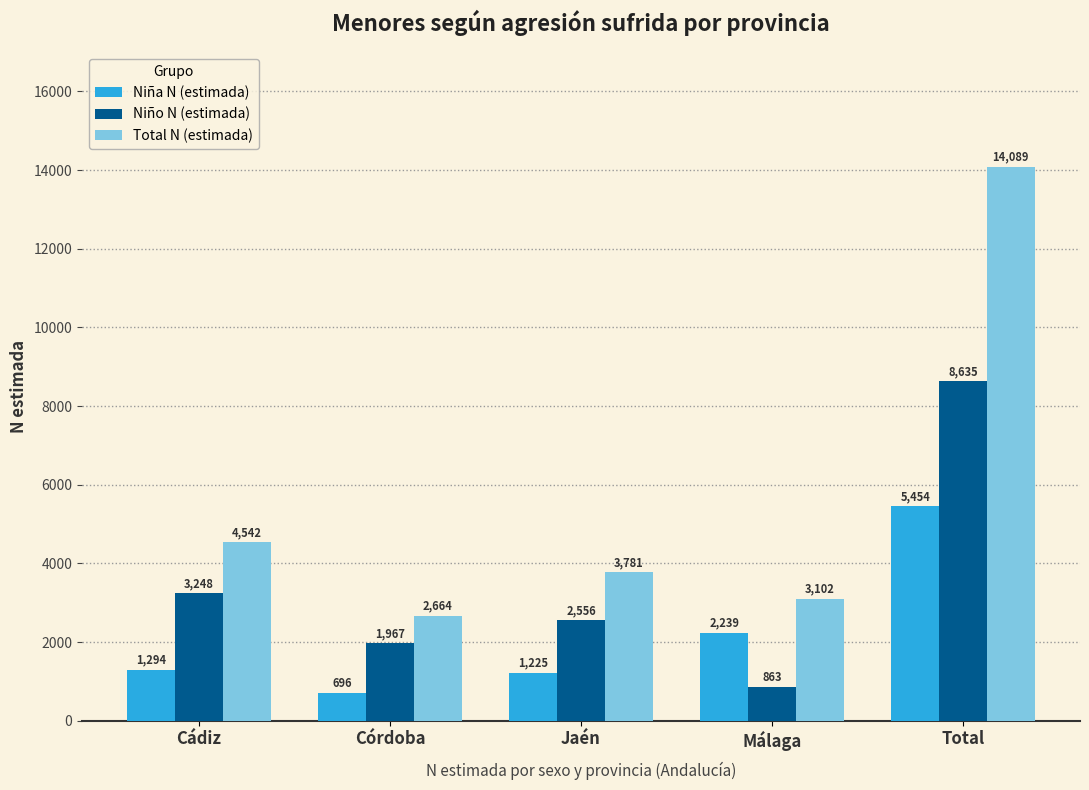

Rank the categories by Niña N (estimada) value from highest to lowest.

Total, Málaga, Cádiz, Jaén, Córdoba